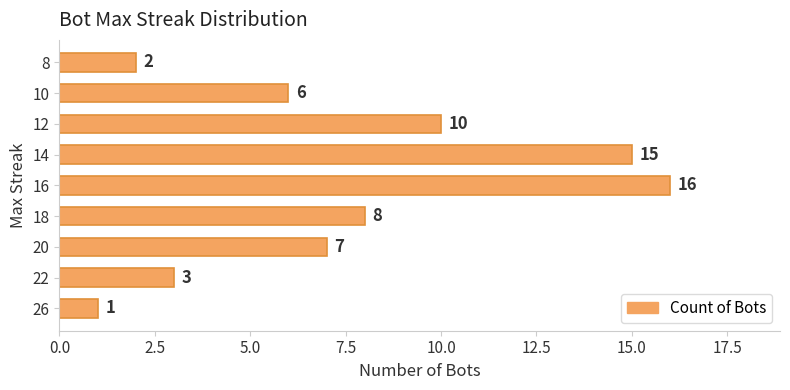

Where is the data nearest to the value 8?

18